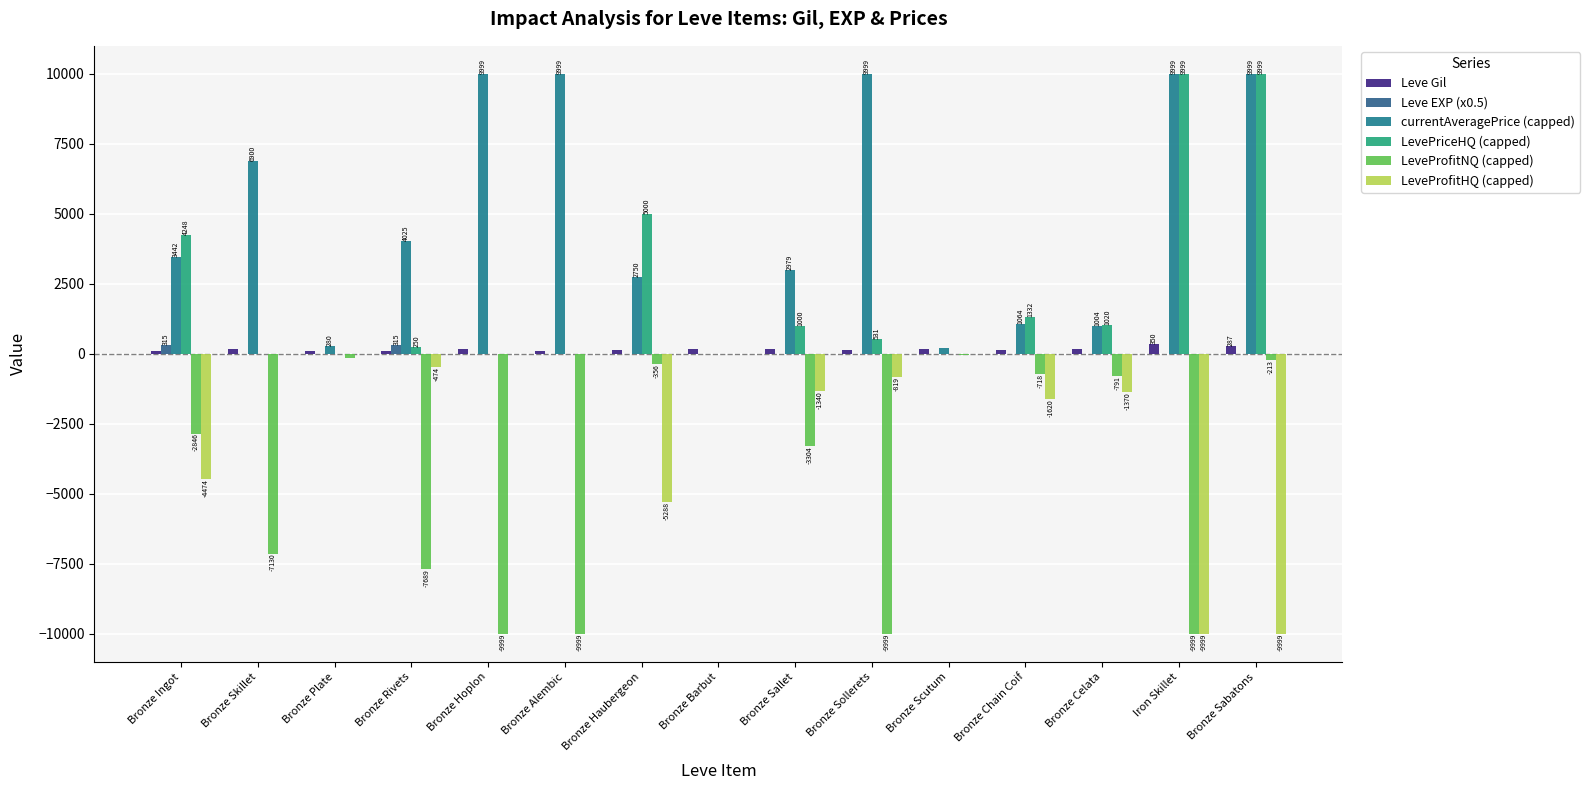

How many groups of bars are there?

15